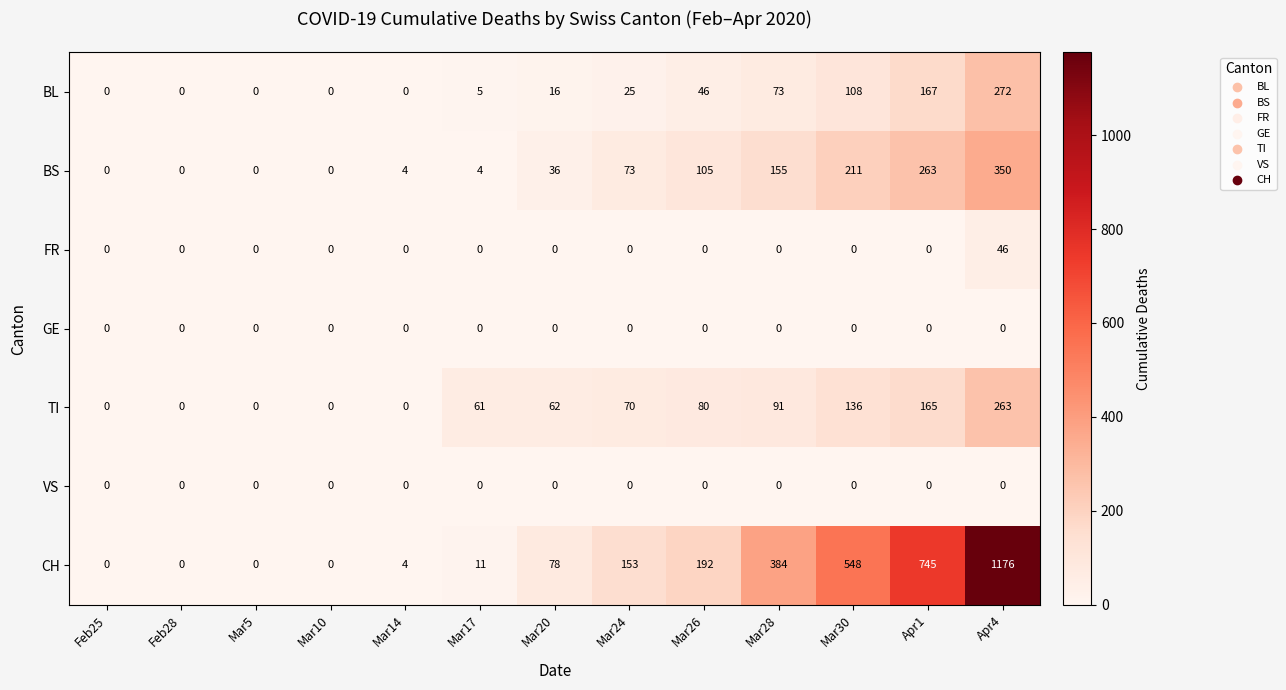

Which series has the widest spread of values?

CH